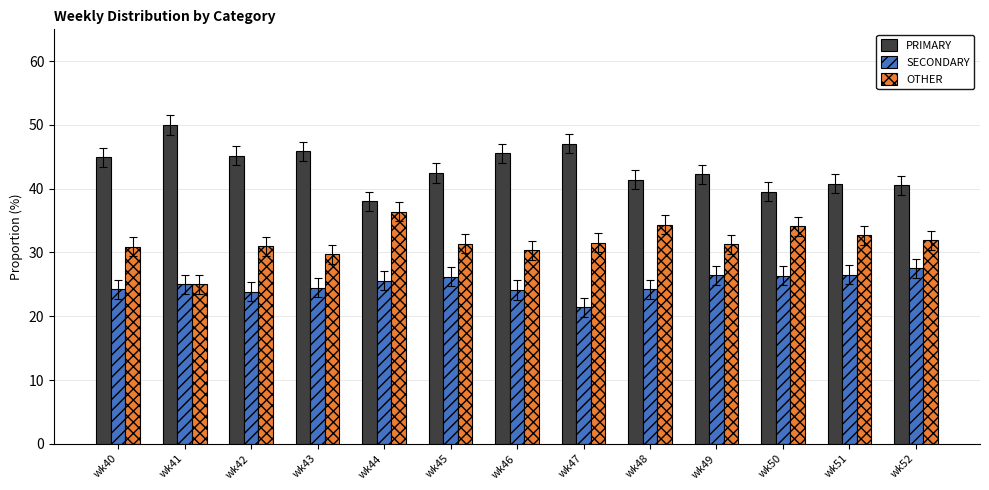

What are all the series names shown in the legend?

PRIMARY, SECONDARY, OTHER